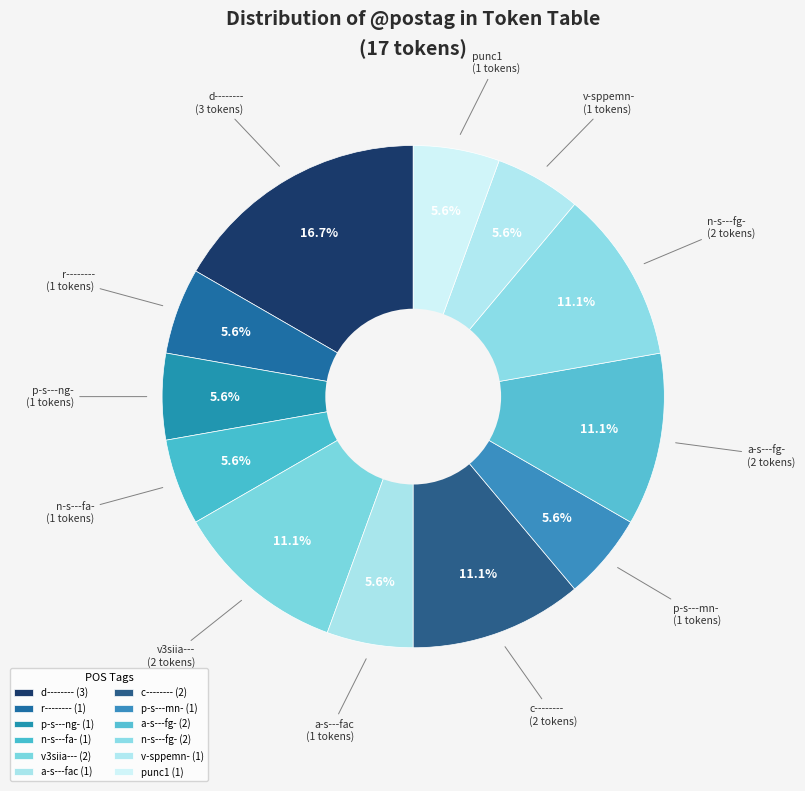

Does v-sppemn- account for over 50% of the chart?

No